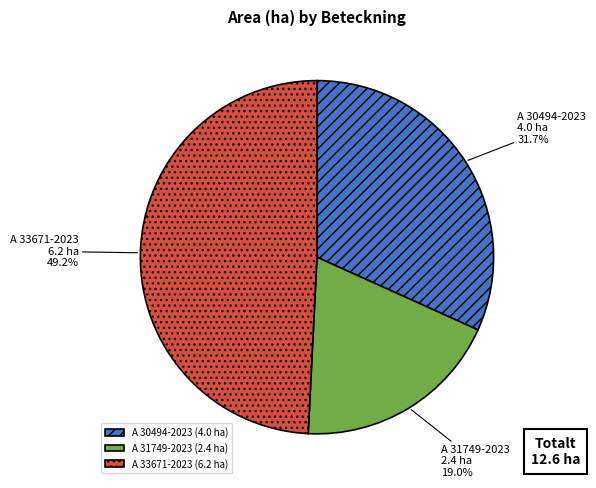

Is it true that A 30494-2023 is 20% of the pie?

False